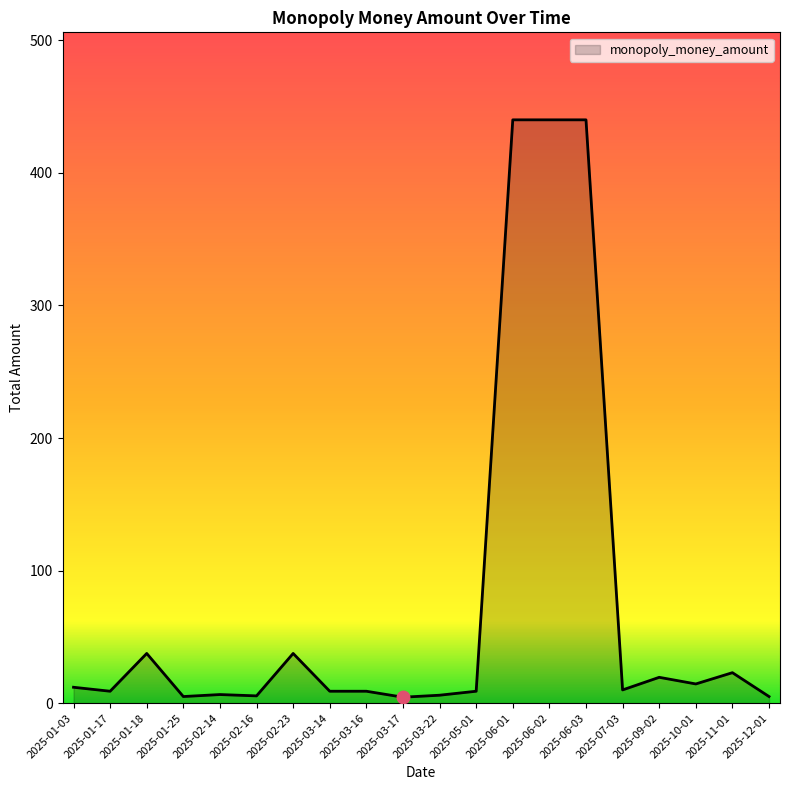

Is it true that the value at 2025-06-03 is 750.6?

False